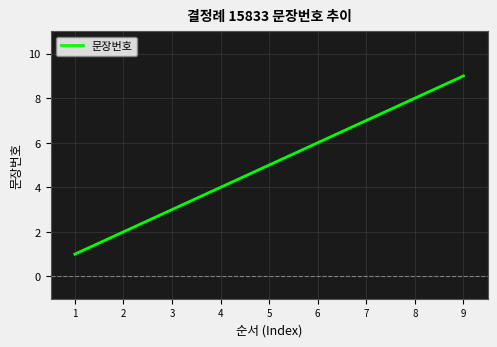

How many lines are shown in the chart?

1